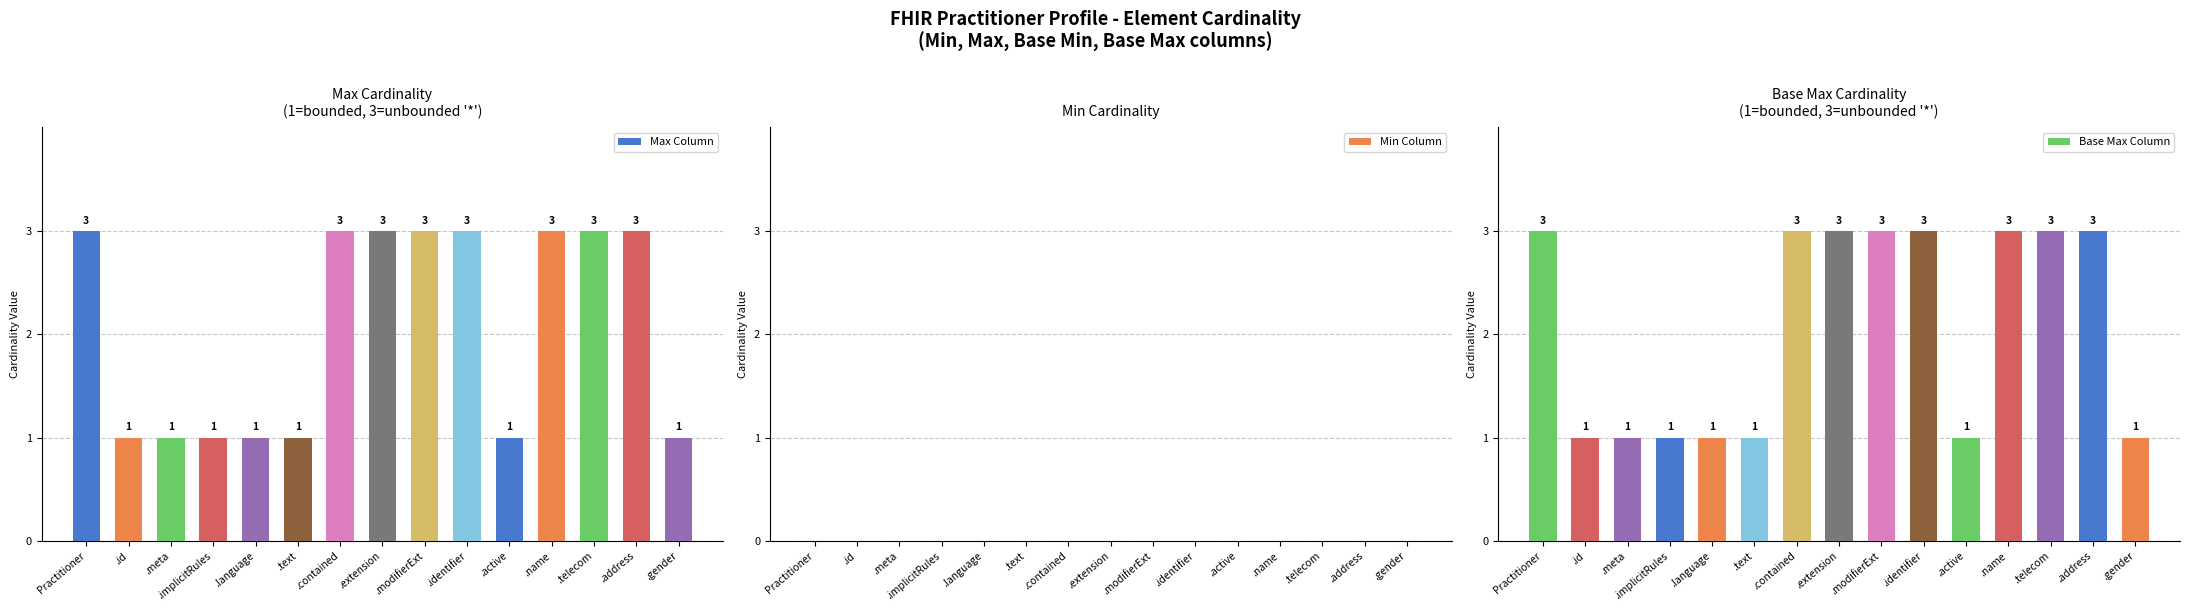

What is the label of the 13th bar from the left?

.telecom